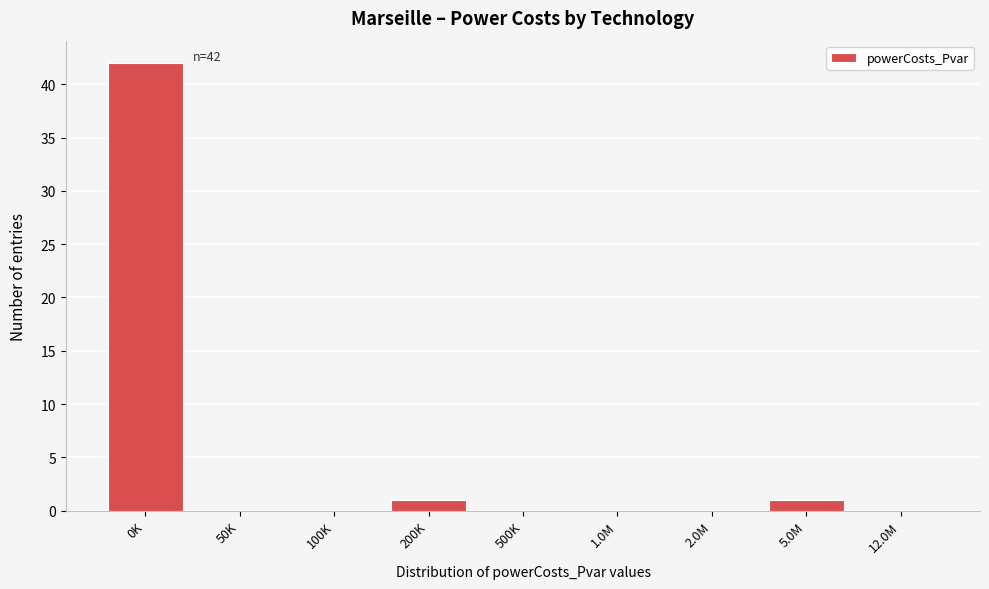

Reading left to right, extract all data points from this chart.

0K=42	50K=0	100K=0	200K=1	500K=0	1.0M=0	2.0M=0	5.0M=1	12.0M=0